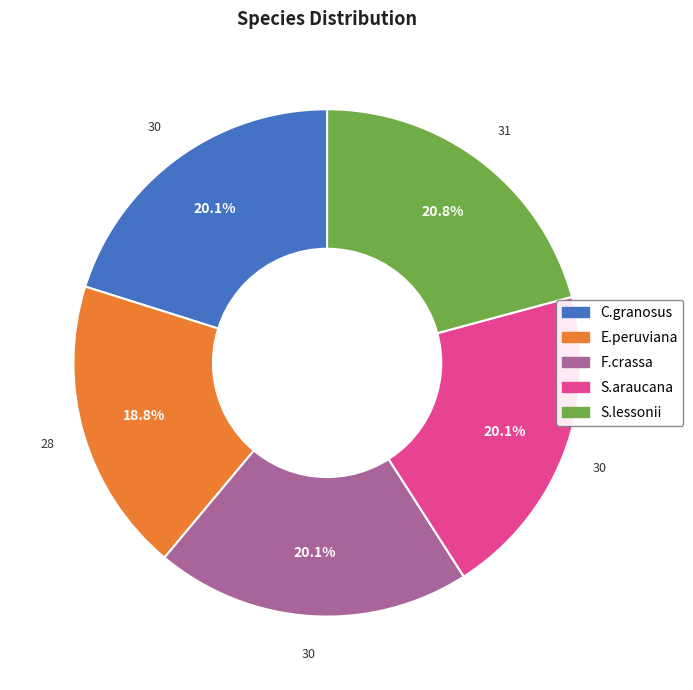

Does any single category account for the majority?

No